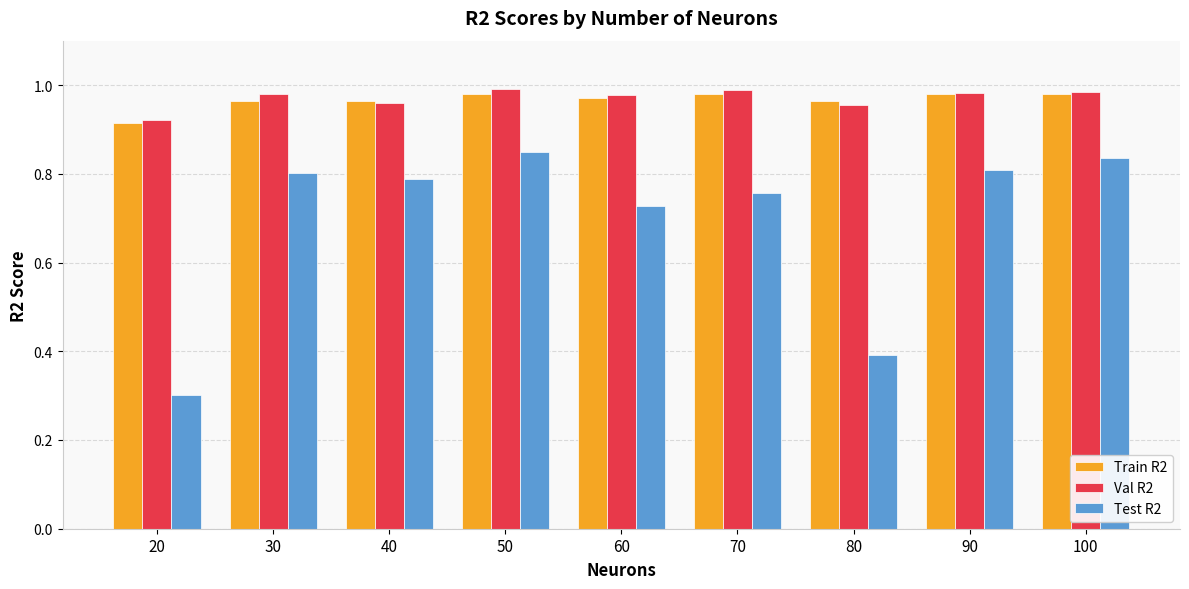

How many Val R2 values are between 0 and 1?

9